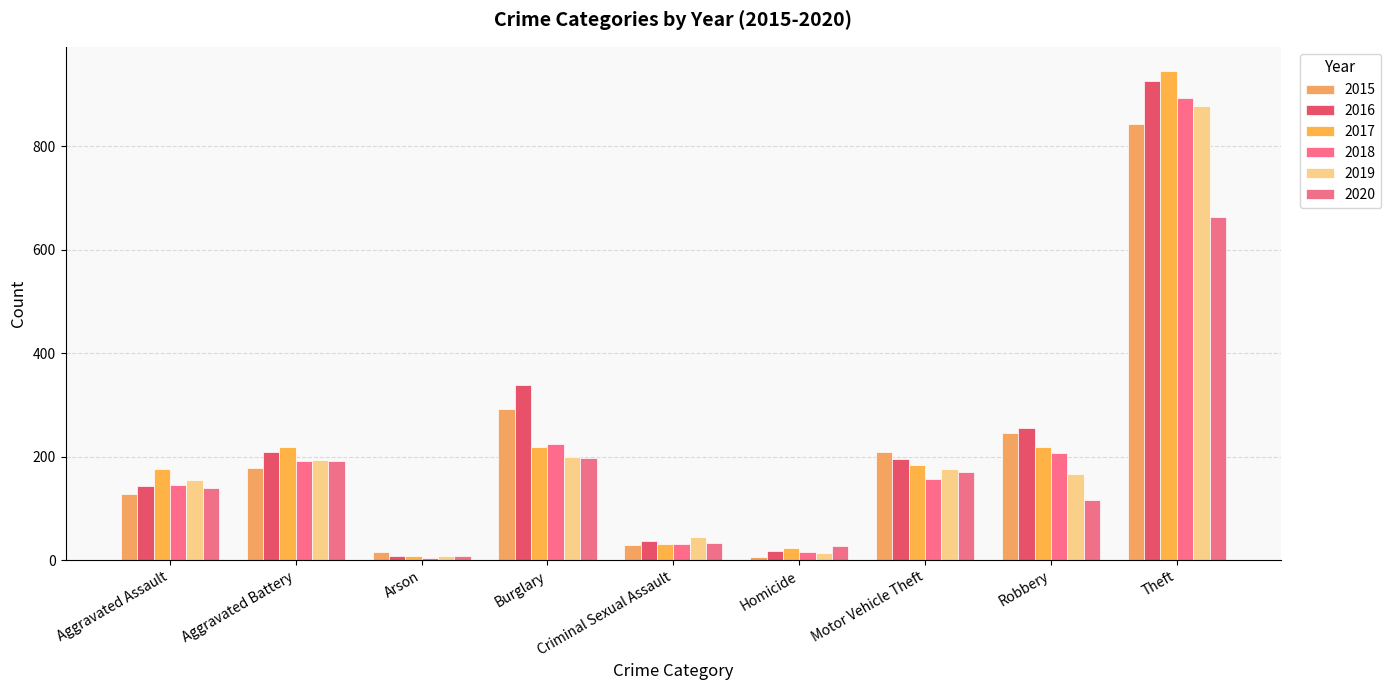

What is the average value of the 2018 series?

208